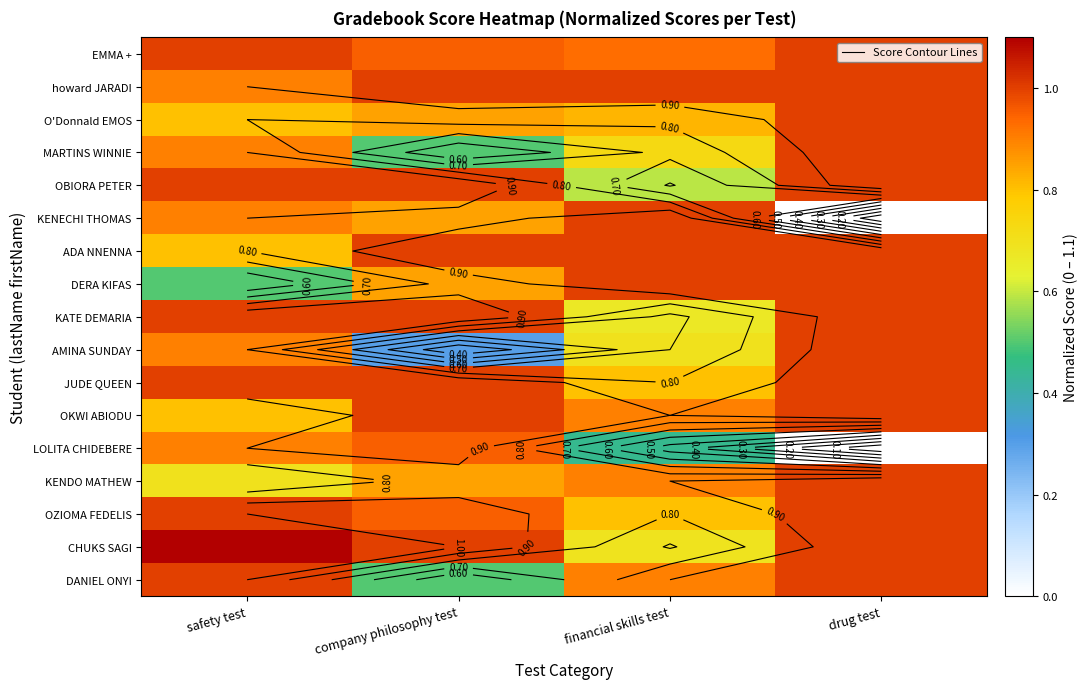

True or false: DANIEL ONYI has a value of 0.9 at financial skills test.

True